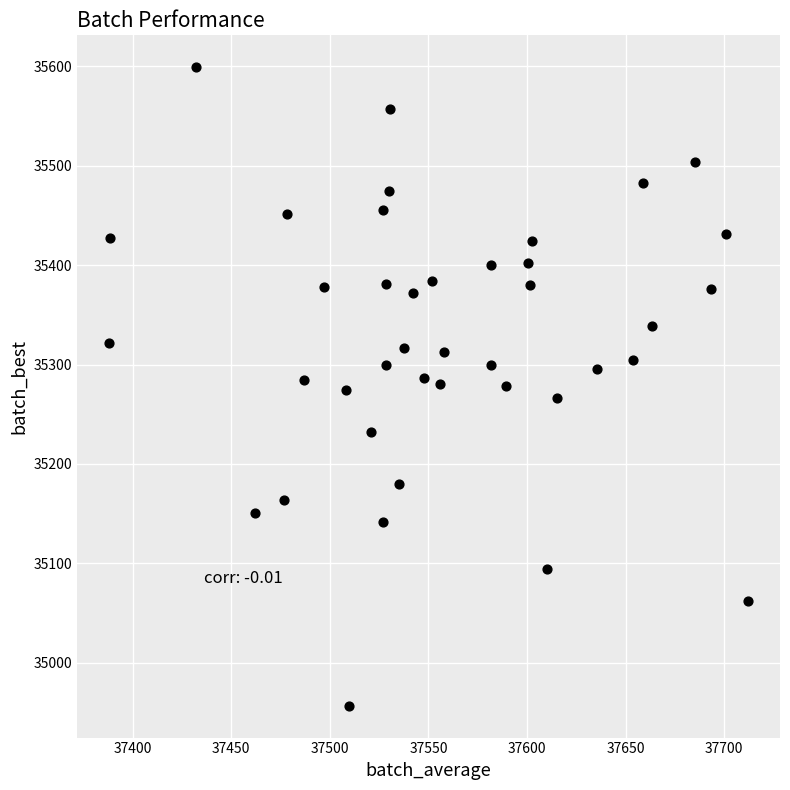

What is the range of X values (max minus min)?

324.1